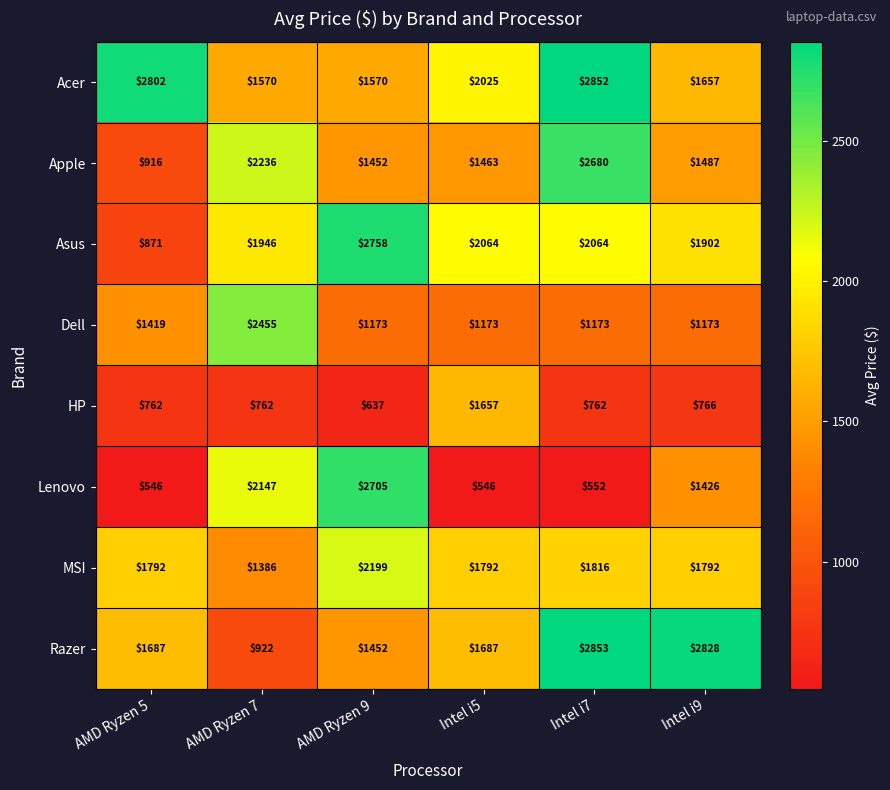

What is the spread (max minus min) of values at Intel i9?

2062